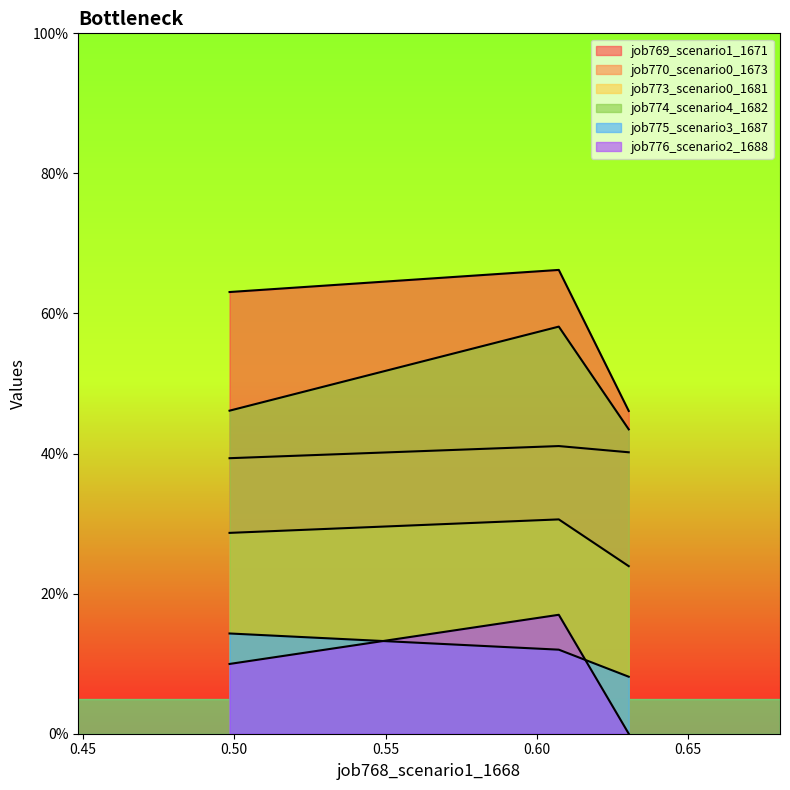

Does the chart display data point markers on the line(s)?

No